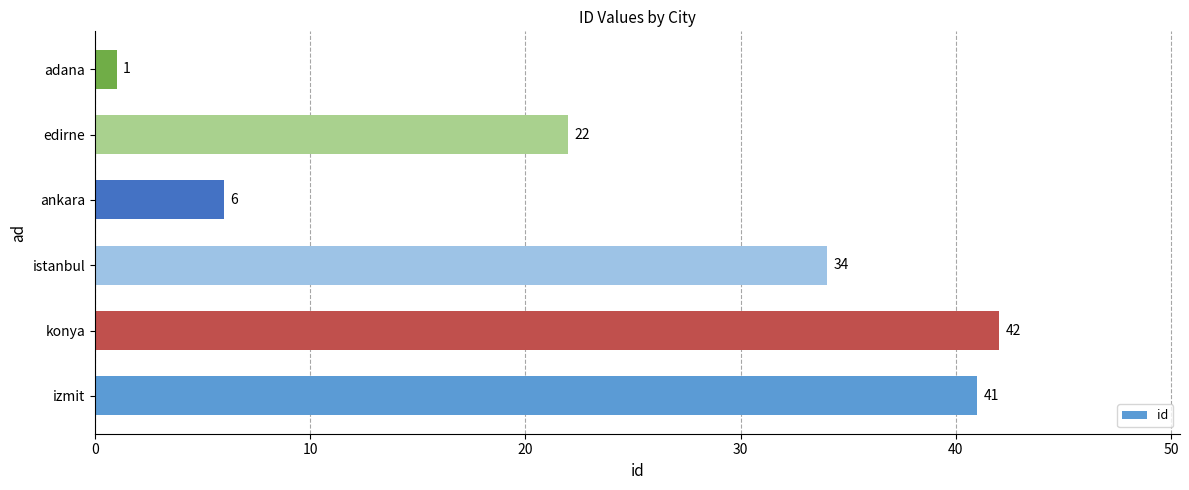

How many data points are less than 34?

3